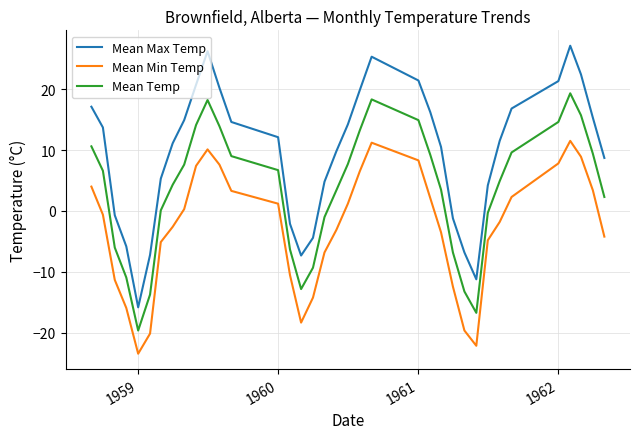

What is the lowest value of the Mean Min Temp series?

-23.4